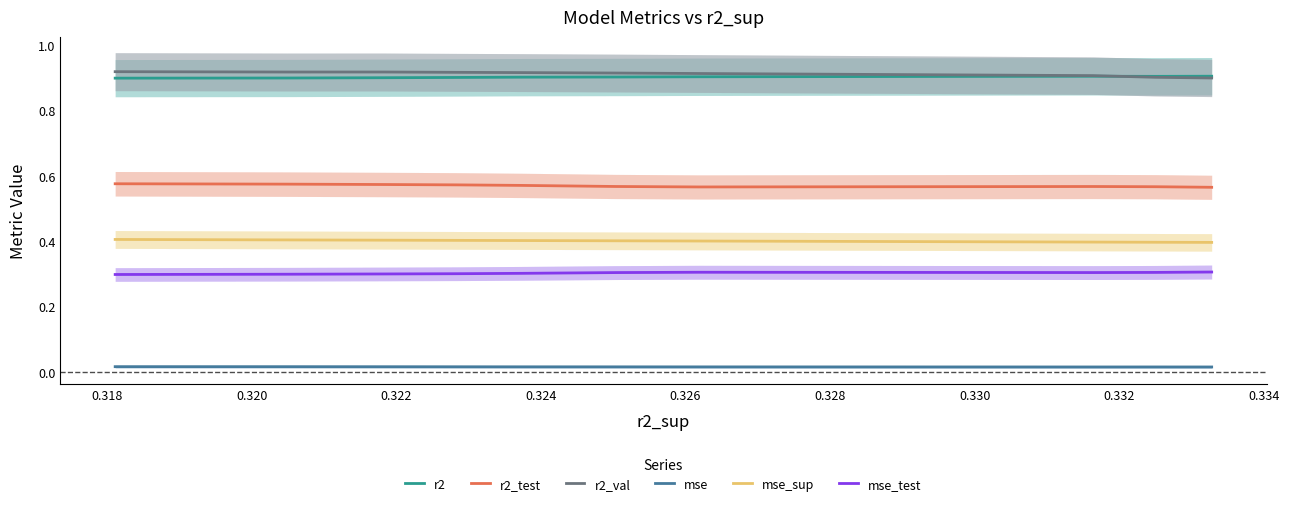

Which series has the largest total across all categories?

r2_val